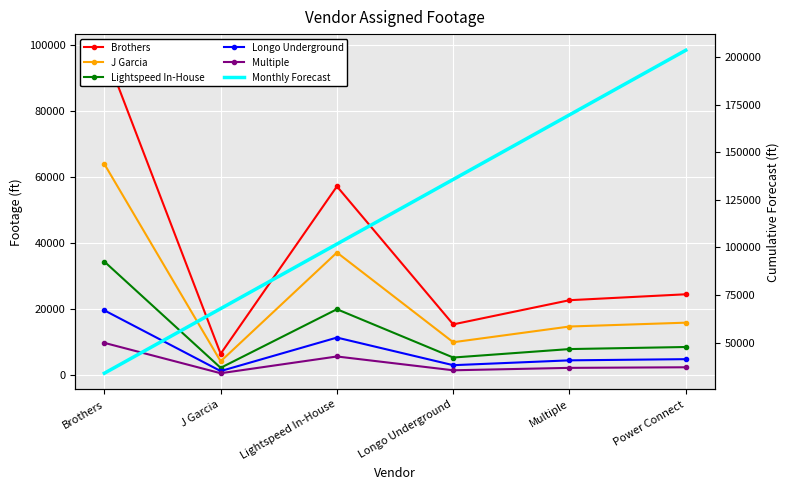

Where does the J Garcia series first go above 15934?

Brothers